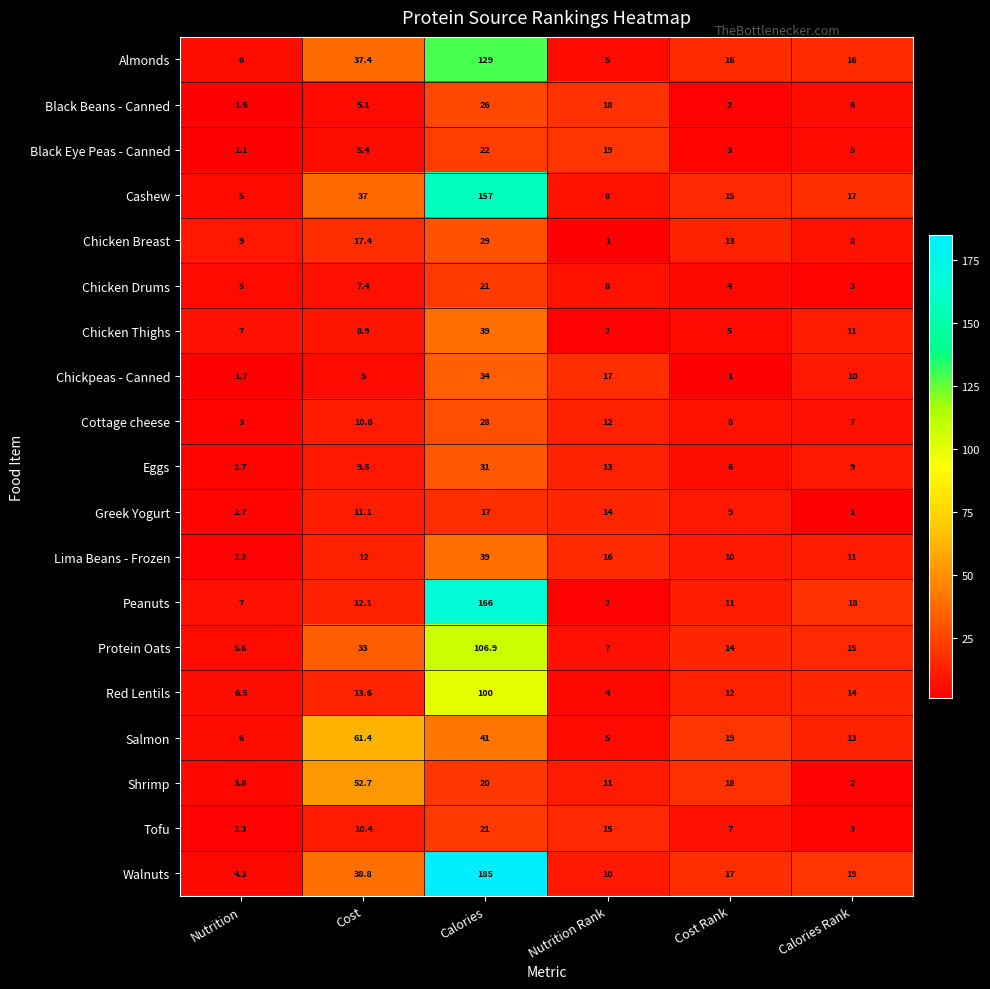

How many data points in Salmon are less than 19?

3